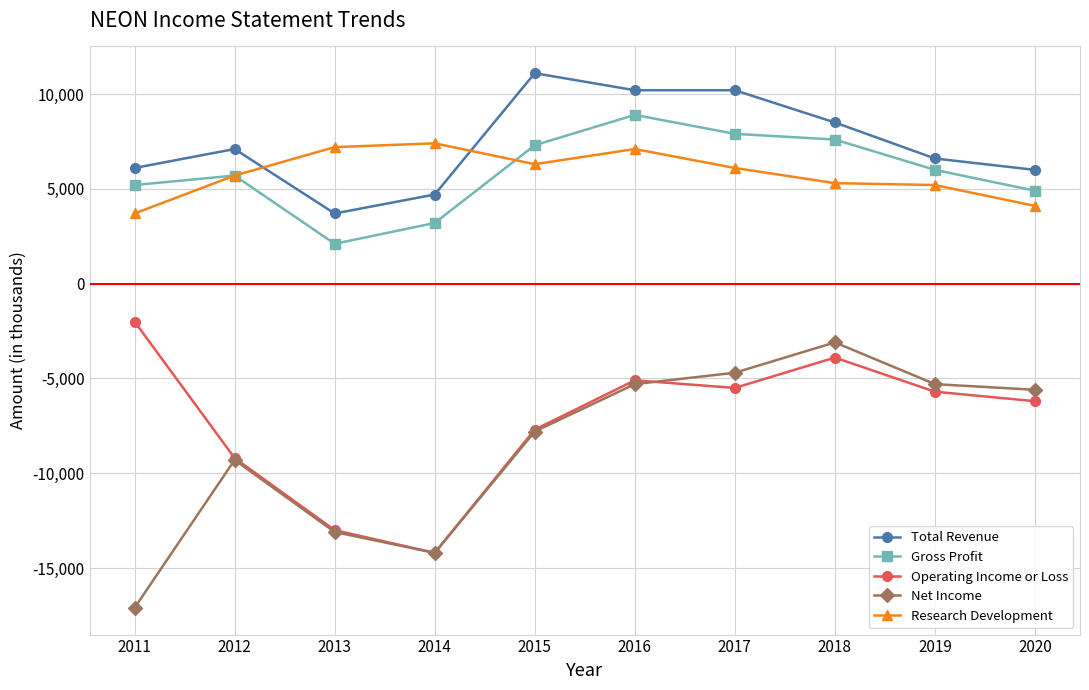

At which label is Operating Income or Loss closest to -8100?

2015